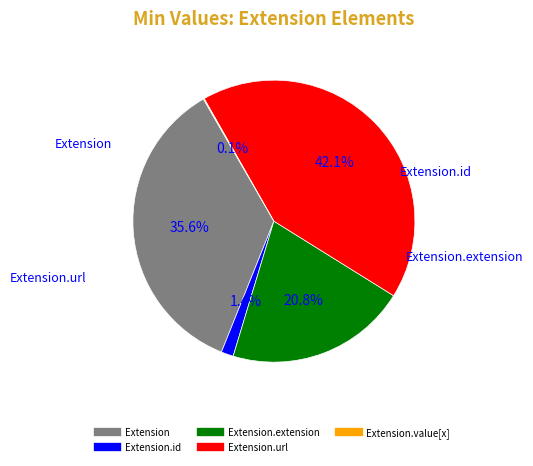

To the nearest percent, what is the difference between the largest and smallest slice percentages?

42%